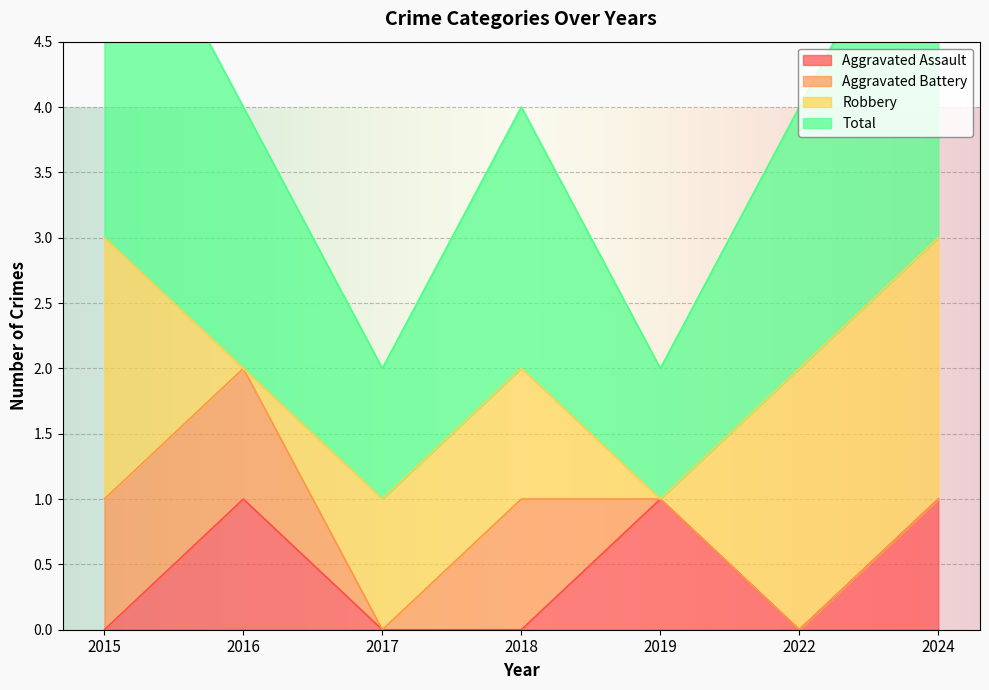

How many categories are shown in the chart?

7